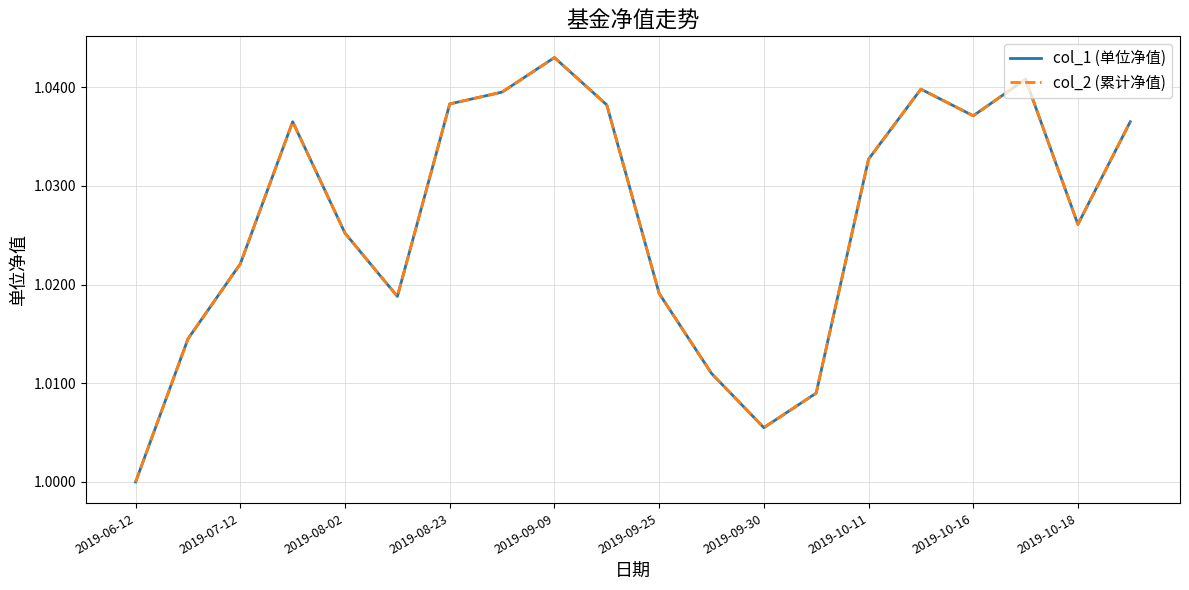

What is the smallest value displayed?

1.0